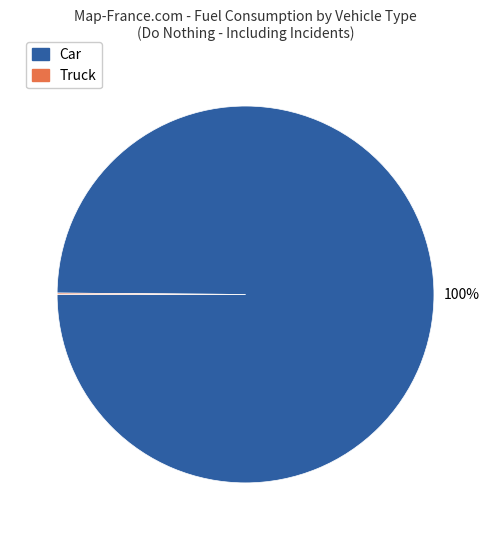

Is it true that Car is 100% of the pie?

True